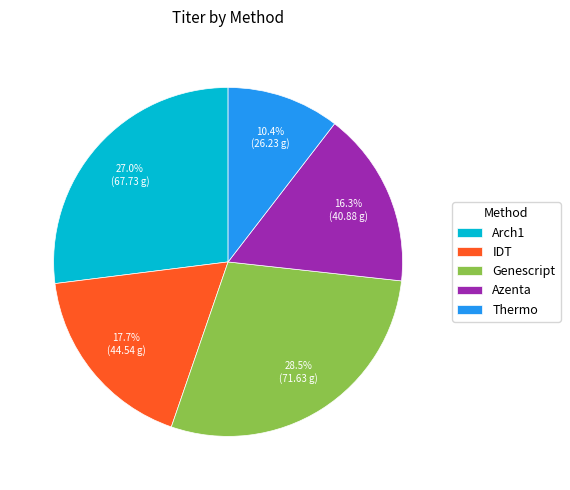

What percentage do Azenta and IDT together represent?

34.0%